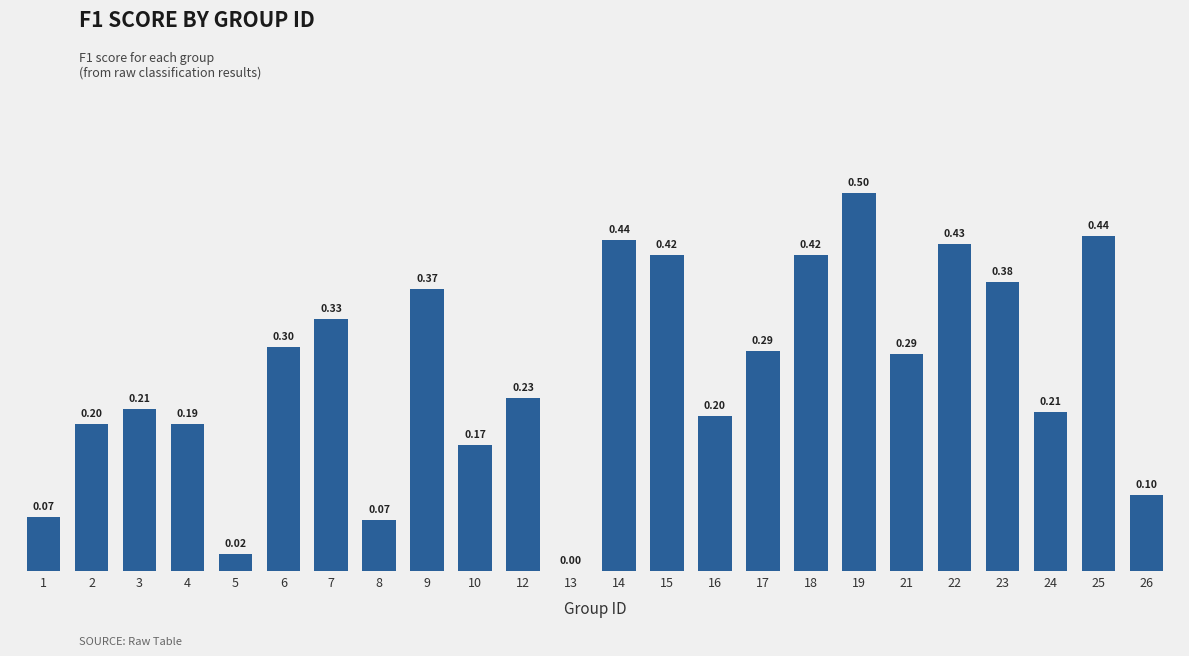

The value at 12 is 0.4. True or false?

False